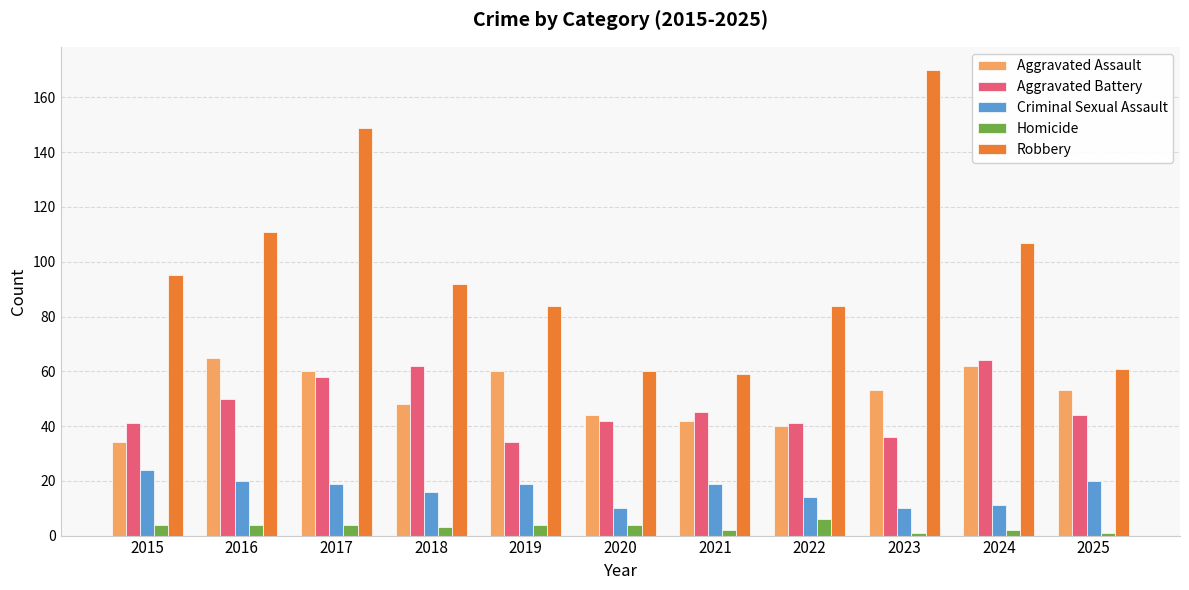

True or false: Aggravated Battery has a value of 103 at 2018.

False